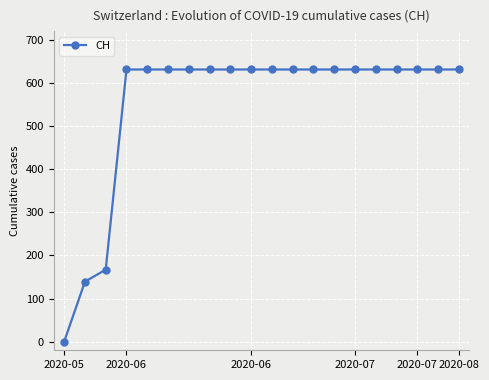

What is the average value?

552